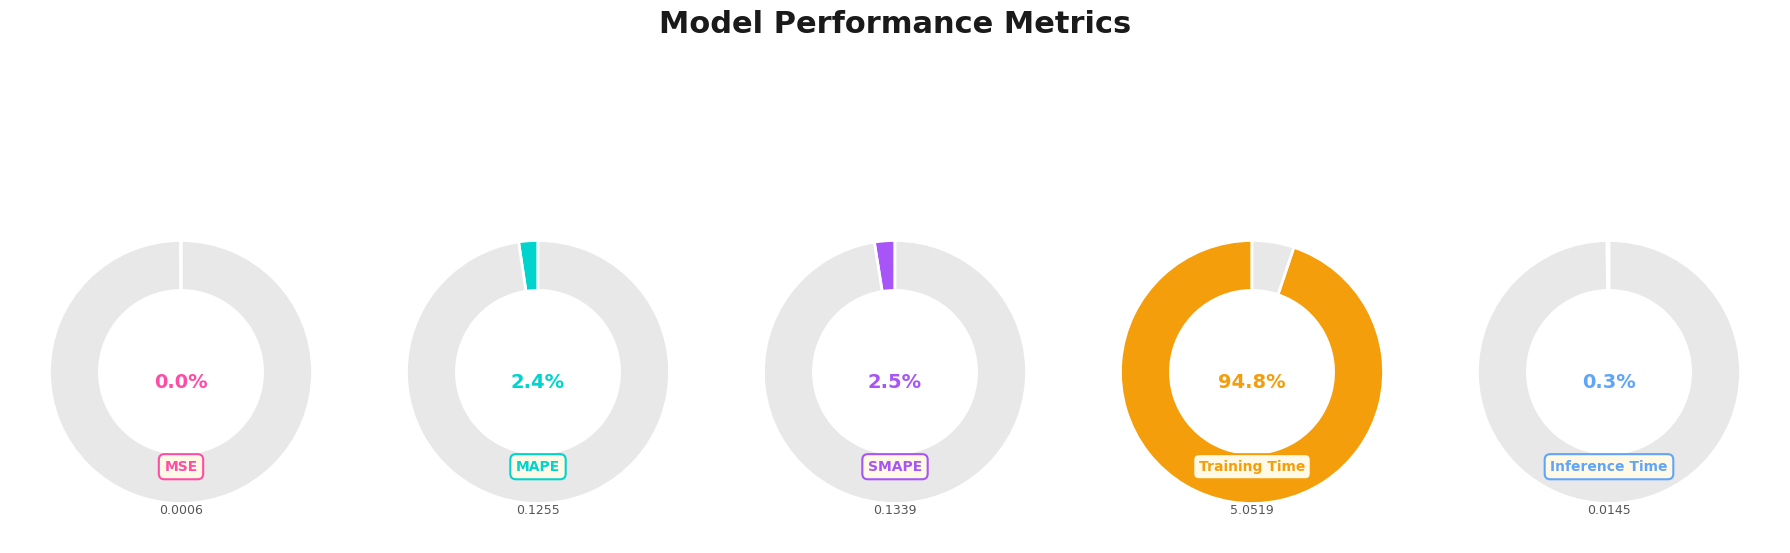

Which category has the smallest portion of the pie?

MSE